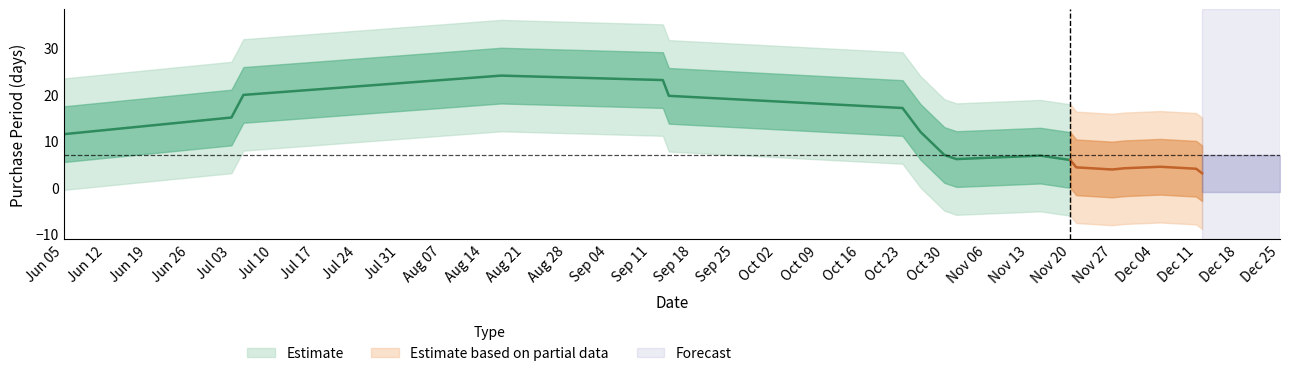

What is the difference between the second highest and second lowest values?

38